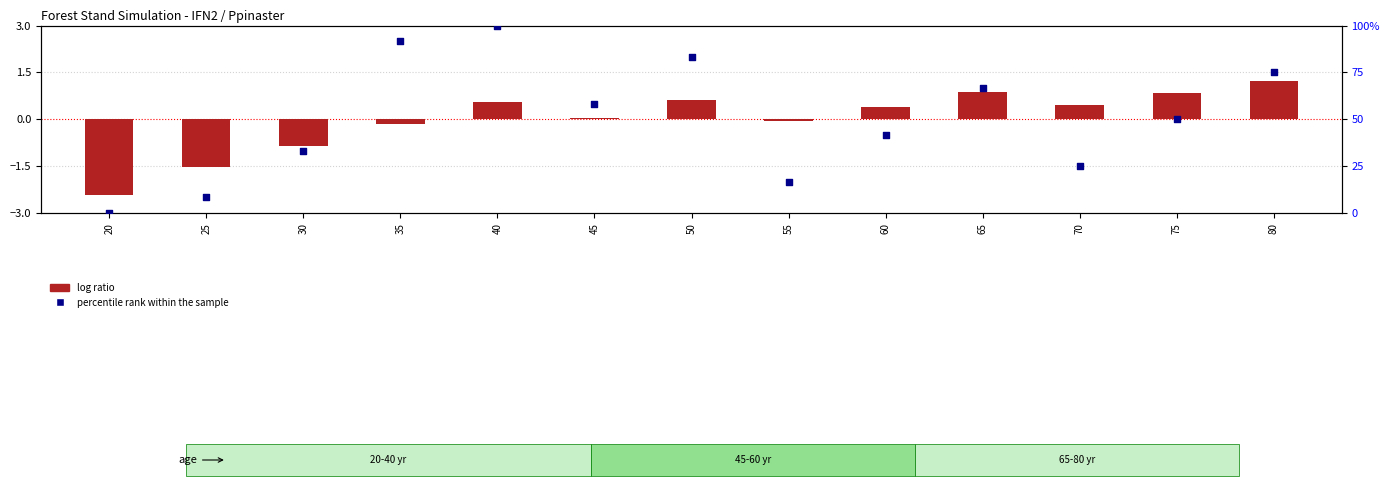

At which category is the sum across all series the highest?

40